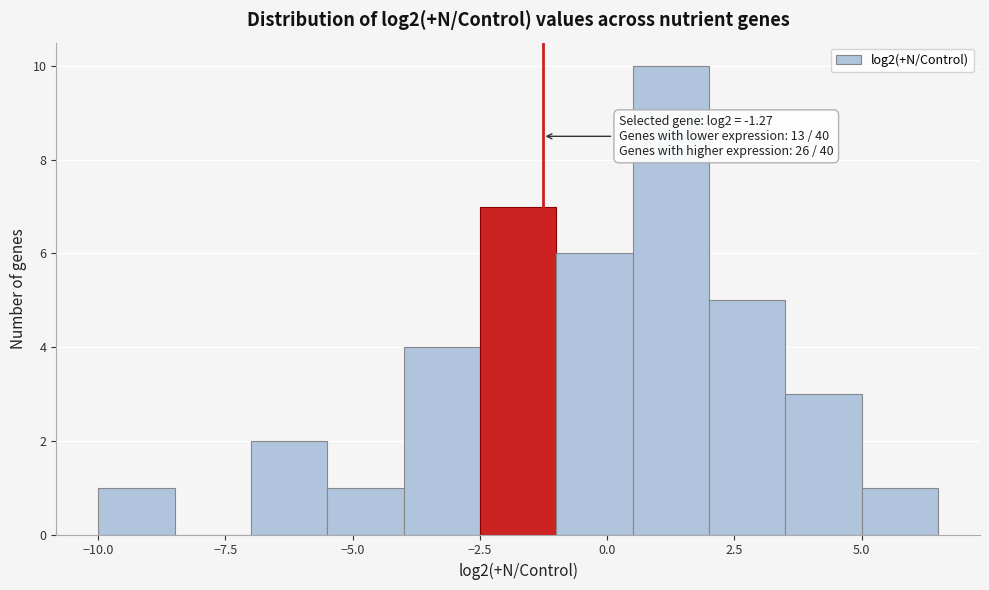

Around what value on the x-axis is the tallest bar? Give the approximate position of its centre, as read against the axis.

1.5